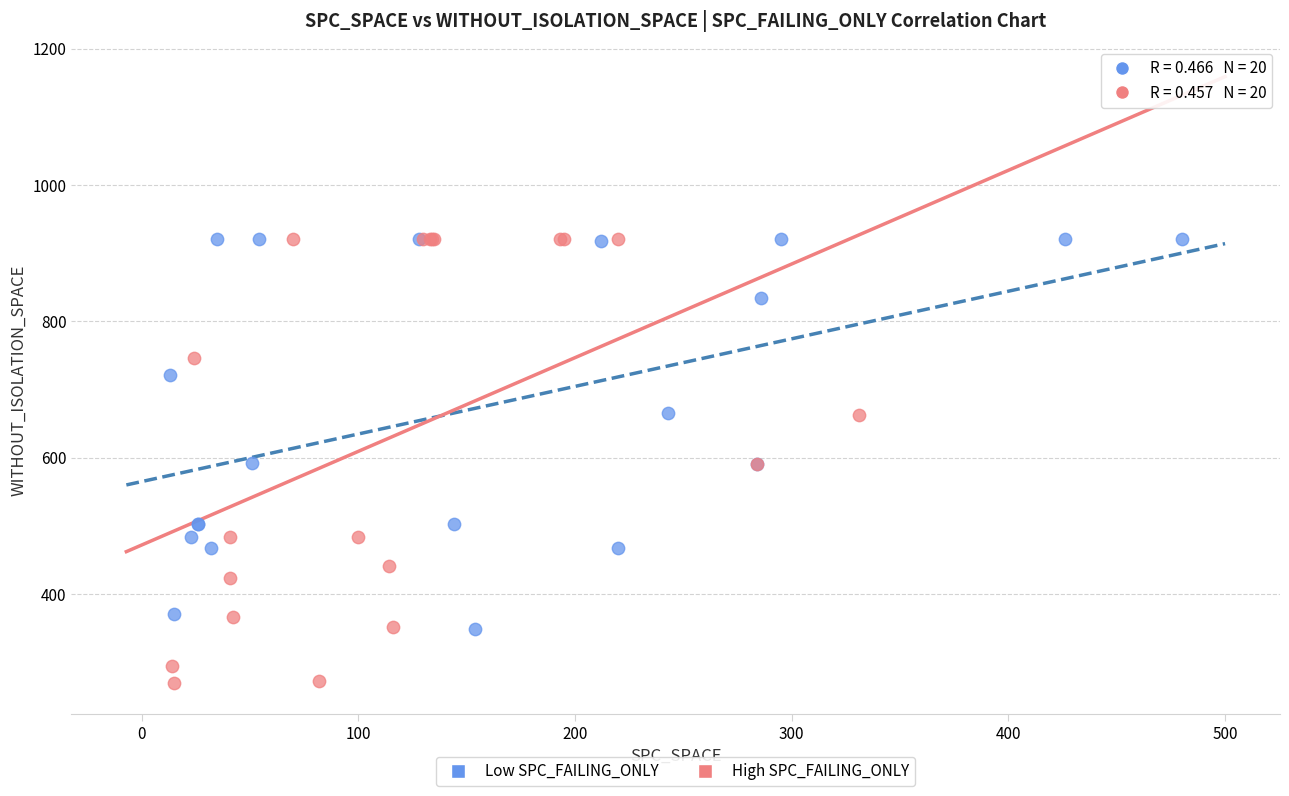

Which series has the largest Y range (max minus min)?

High SPC_FAILING_ONLY